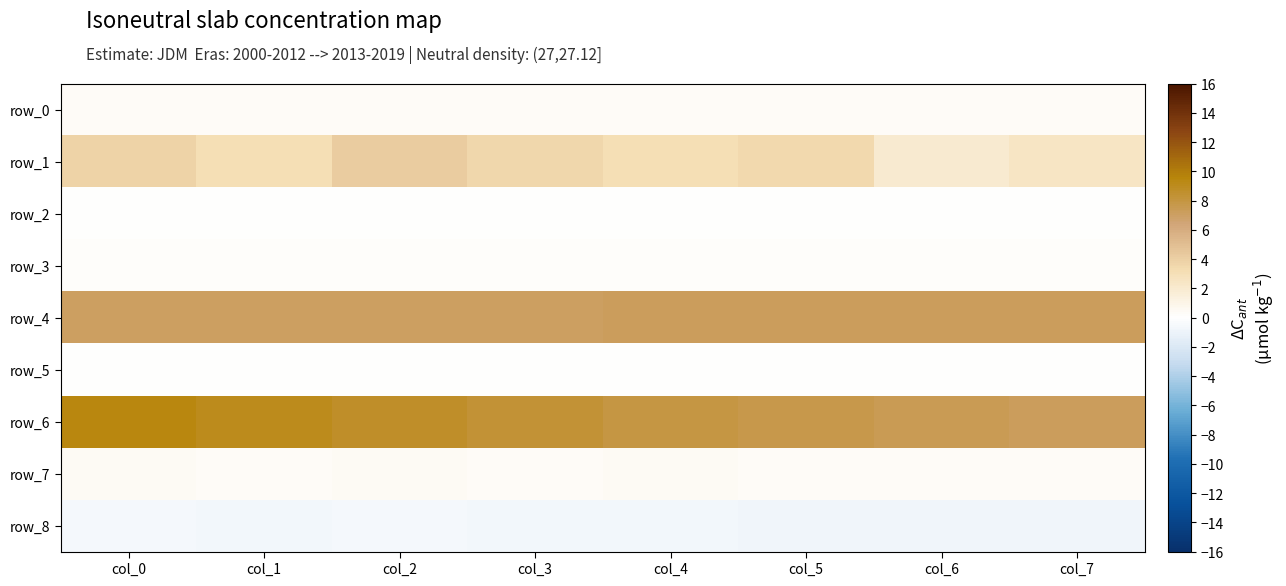

What value does the row_4 series have at col_1?

7.1